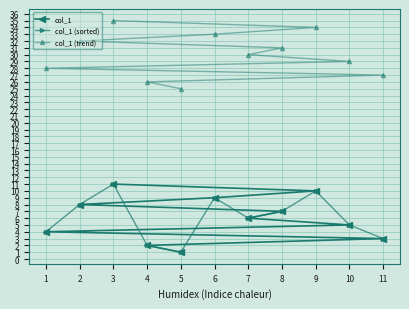

Rank the categories by col_1 value from highest to lowest.

3, 9, 6, 2, 8, 7, 10, 1, 11, 4, 5